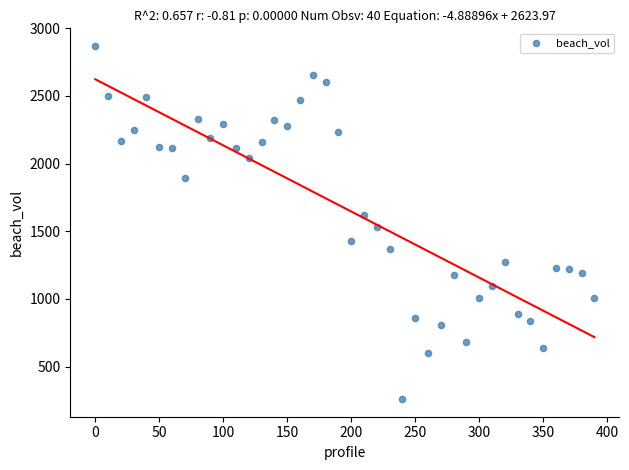

What is the range of X values (max minus min)?

390.0